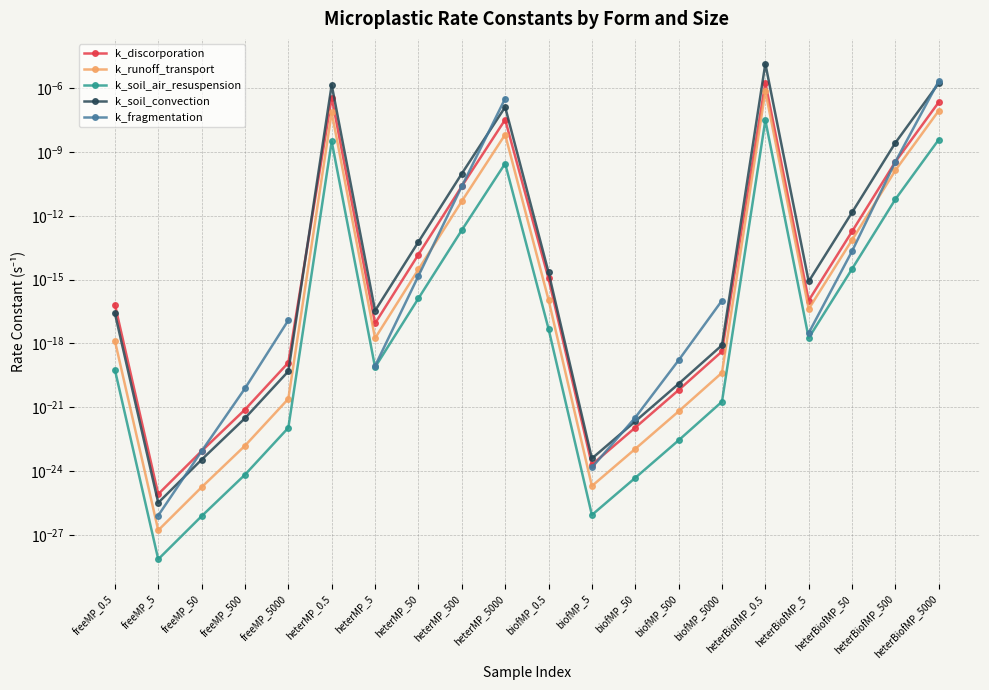

How many series are shown in this chart?

5